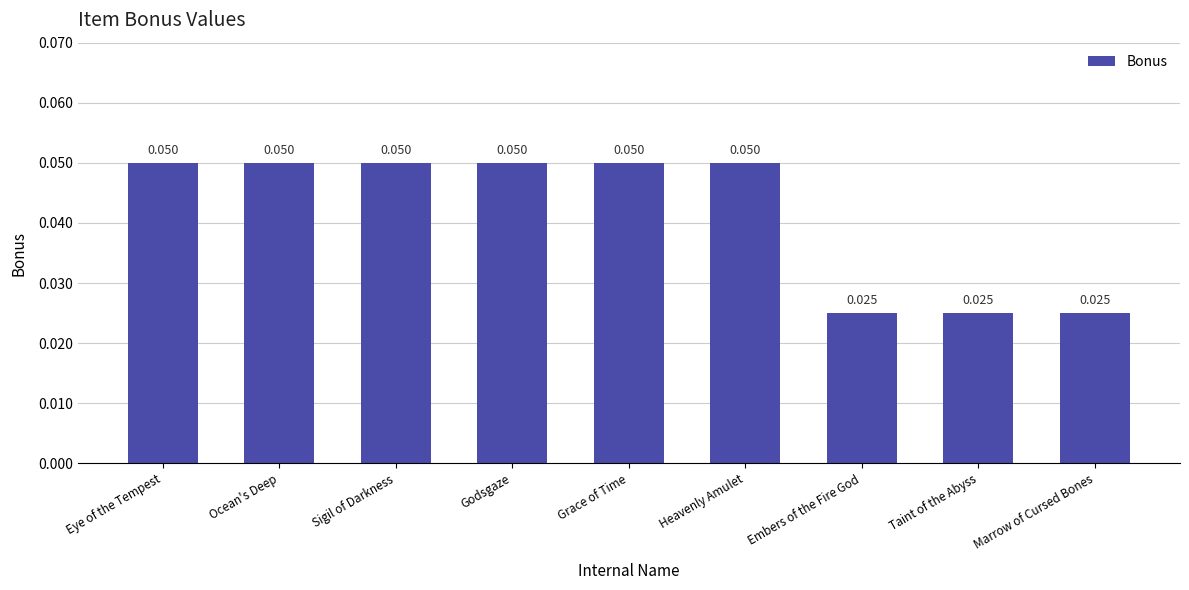

Is it true that the value at Godsgaze is 0.0?

False